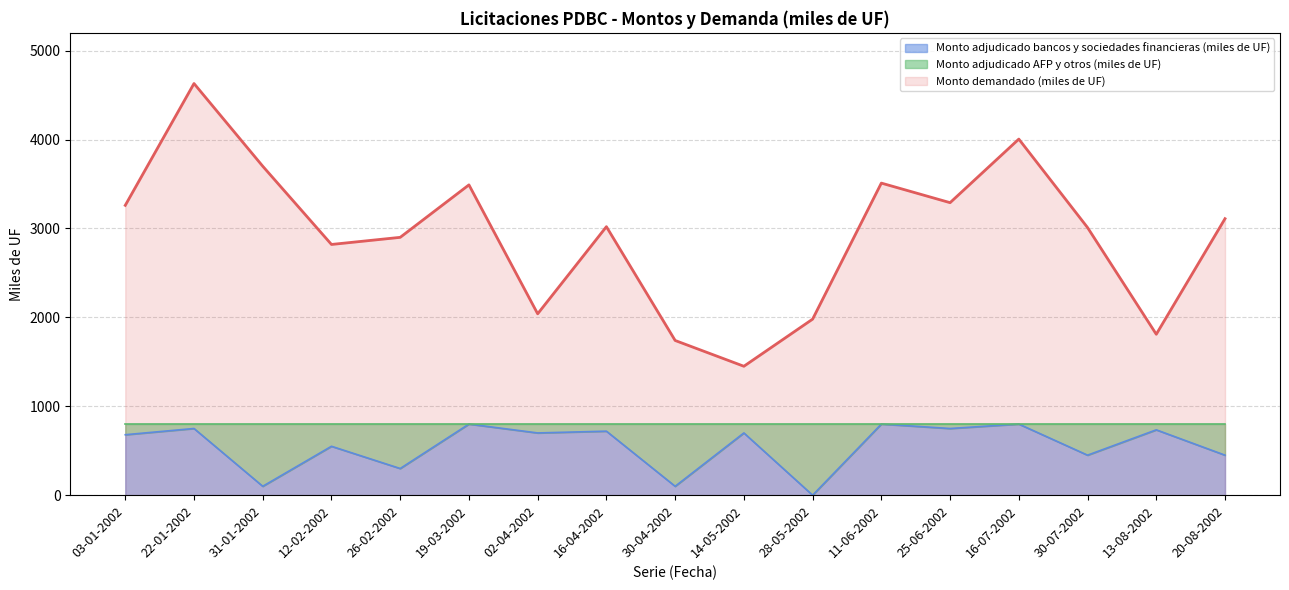

What is the sum of all Monto adjudicado bancos y sociedades financieras (miles de UF) values?

9385